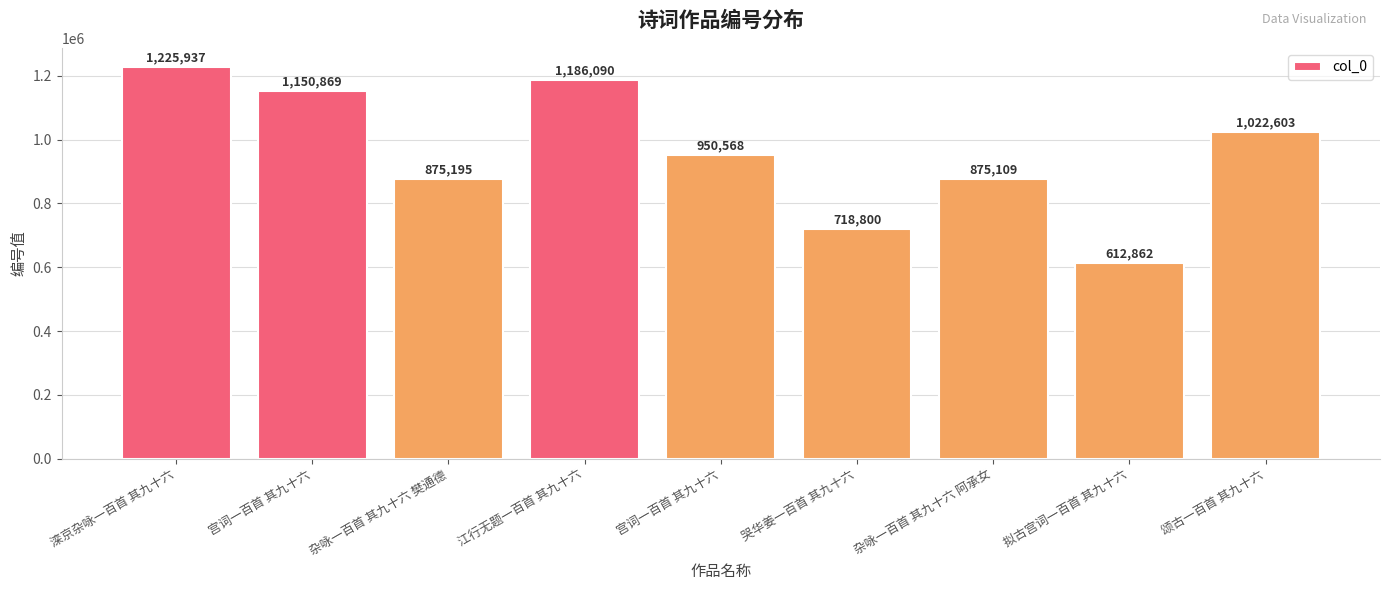

What is the value of the 8th bar from the left?

612862